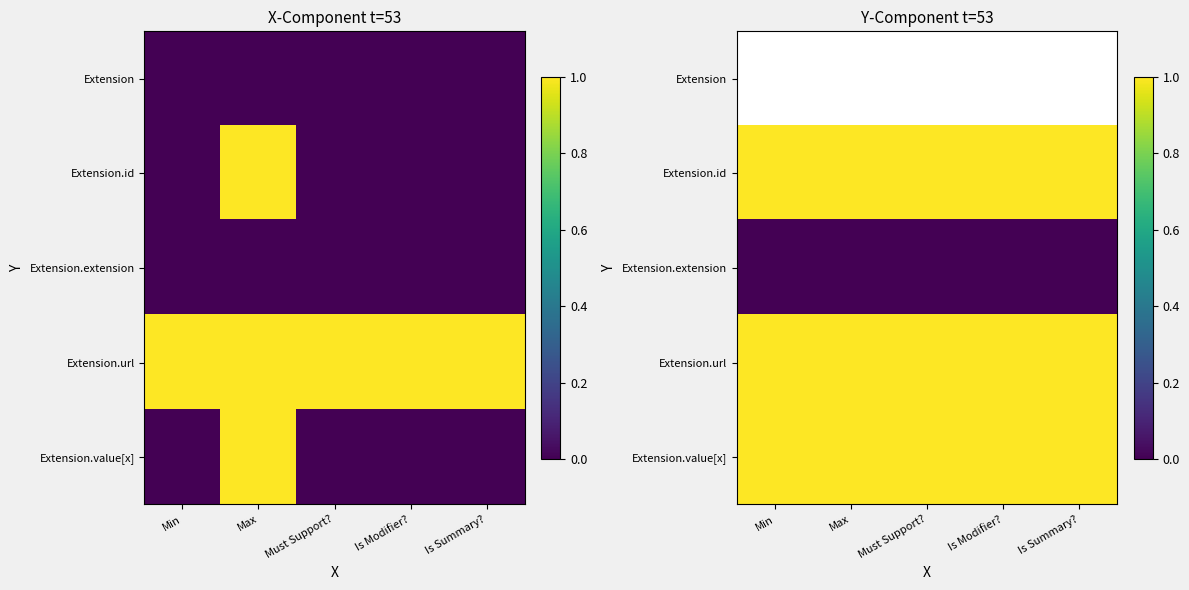

What is the minimum value for Extension.value[x]?

1.0